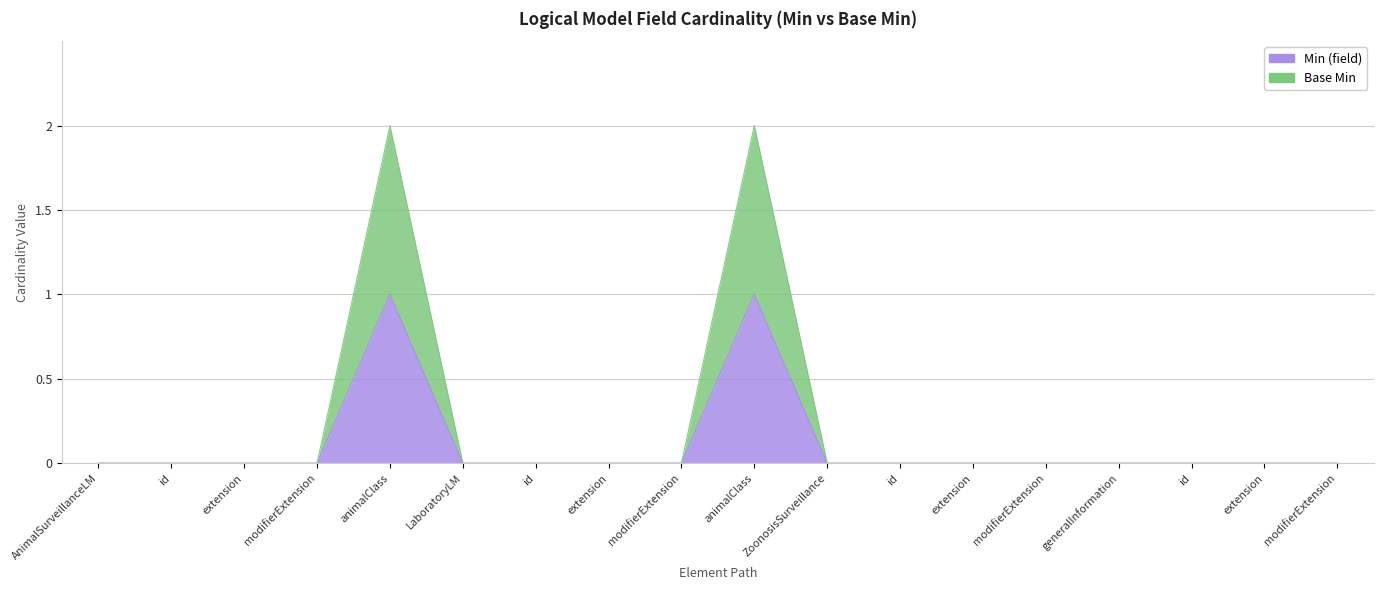

At modifierExtension, list the series in order from smallest to largest.

Min (field), Base Min